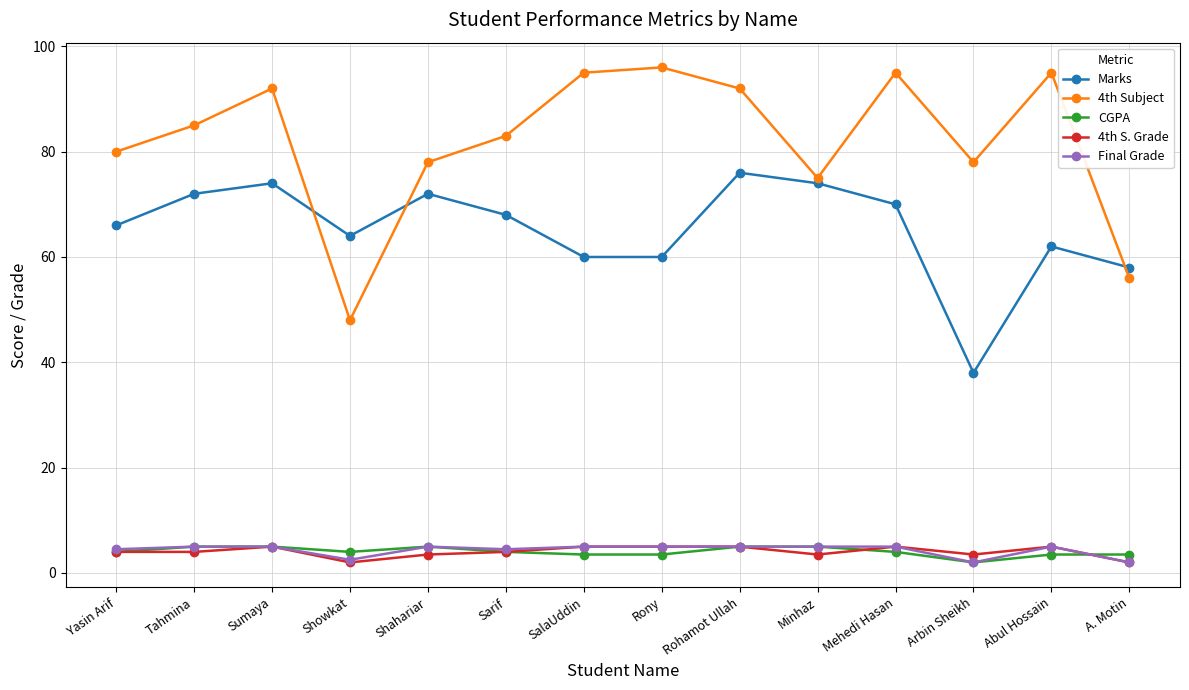

Reading left to right, extract all data points from this chart.

Marks: Yasin Arif=66.0	Tahmina=72.0	Sumaya=74.0	Showkat=64.0	Shahariar=72.0	Sarif=68.0	SalaUddin=60.0	Rony=60.0	Rohamot Ullah=76.0	Minhaz=74.0	Mehedi Hasan=70.0	Arbin Sheikh=38.0	Abul Hossain=62.0	A. Motin=58.0
4th Subject: Yasin Arif=80.0	Tahmina=85.0	Sumaya=92.0	Showkat=48.0	Shahariar=78.0	Sarif=83.0	SalaUddin=95.0	Rony=96.0	Rohamot Ullah=92.0	Minhaz=75.0	Mehedi Hasan=95.0	Arbin Sheikh=78.0	Abul Hossain=95.0	A. Motin=56.0
CGPA: Yasin Arif=4.0	Tahmina=5.0	Sumaya=5.0	Showkat=4.0	Shahariar=5.0	Sarif=4.0	SalaUddin=3.5	Rony=3.5	Rohamot Ullah=5.0	Minhaz=5.0	Mehedi Hasan=4.0	Arbin Sheikh=2.0	Abul Hossain=3.5	A. Motin=3.5
4th S. Grade: Yasin Arif=4.0	Tahmina=4.0	Sumaya=5.0	Showkat=2.0	Shahariar=3.5	Sarif=4.0	SalaUddin=5.0	Rony=5.0	Rohamot Ullah=5.0	Minhaz=3.5	Mehedi Hasan=5.0	Arbin Sheikh=3.5	Abul Hossain=5.0	A. Motin=2.0
Final Grade: Yasin Arif=4.5	Tahmina=5.0	Sumaya=5.0	Showkat=2.5	Shahariar=5.0	Sarif=4.5	SalaUddin=5.0	Rony=5.0	Rohamot Ullah=5.0	Minhaz=5.0	Mehedi Hasan=5.0	Arbin Sheikh=2.0	Abul Hossain=5.0	A. Motin=2.0